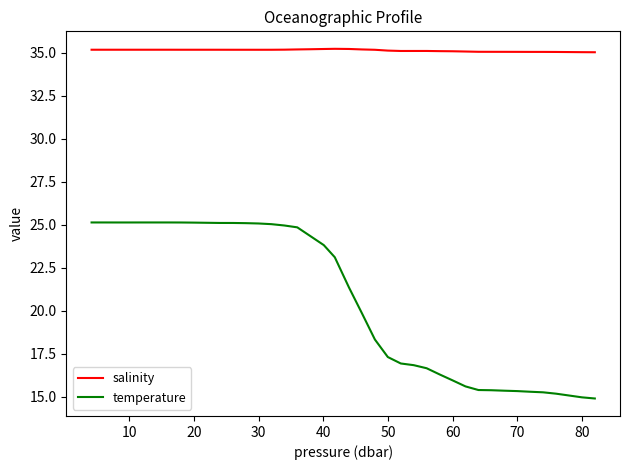

Which series has the largest range (max minus min)?

temperature